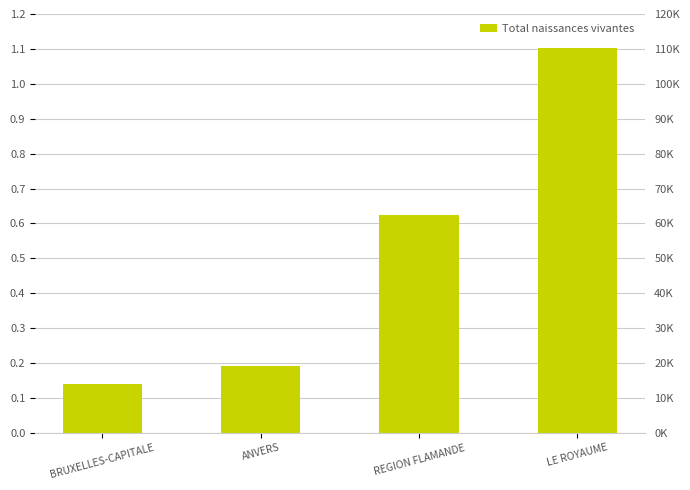

What position from the right is REGION FLAMANDE?

2